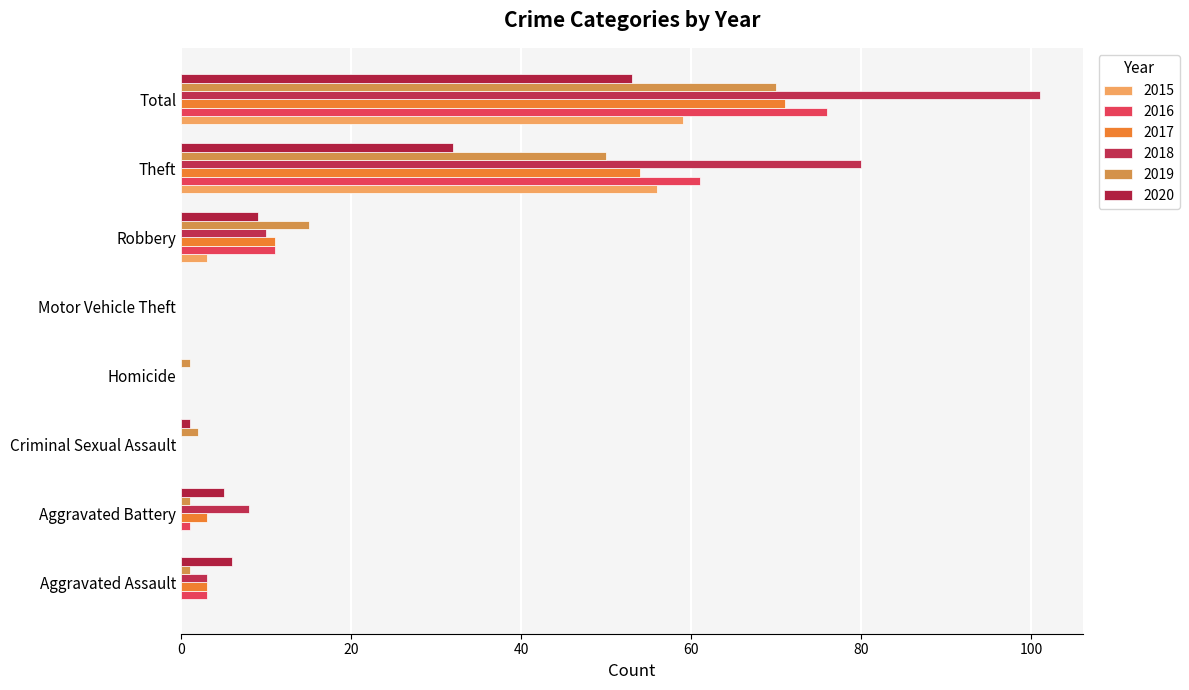

Which series has the widest spread of values?

2018